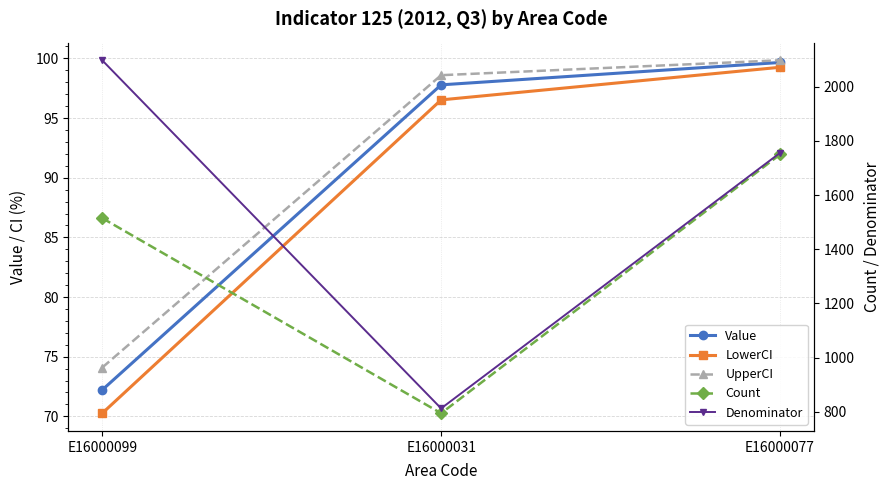

What is the sum of all LowerCI values?

266.0